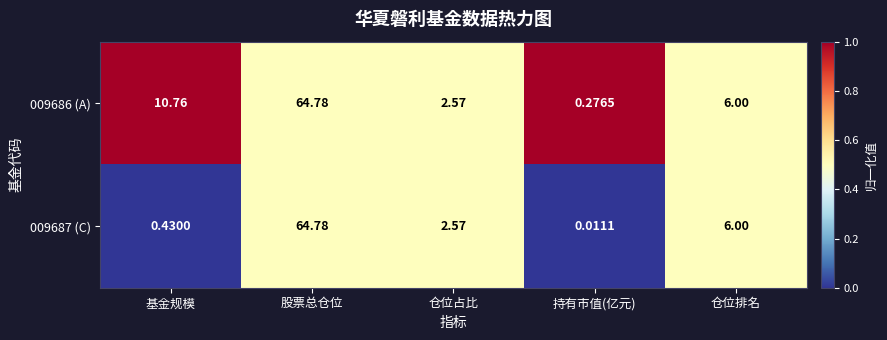

At which label does 009686 (A) first exceed 6?

基金规模